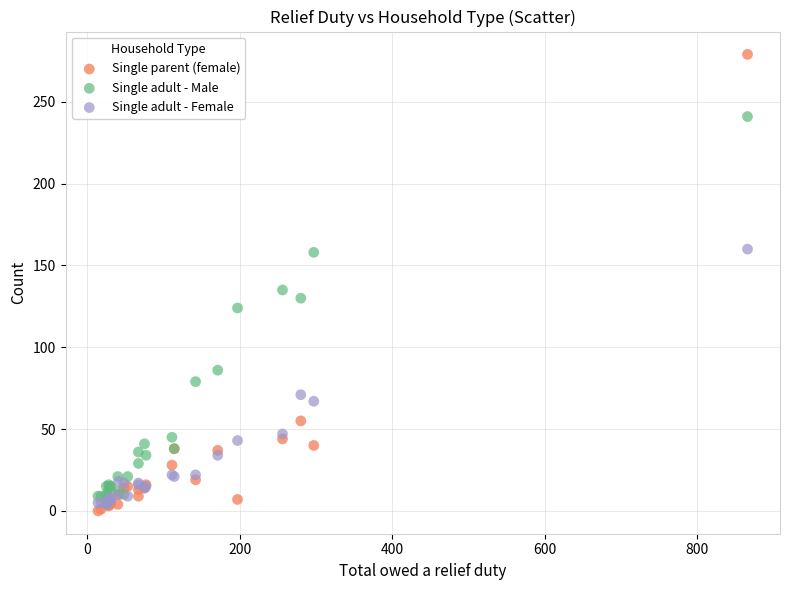

Which series reaches the maximum Y coordinate?

Single parent (female)